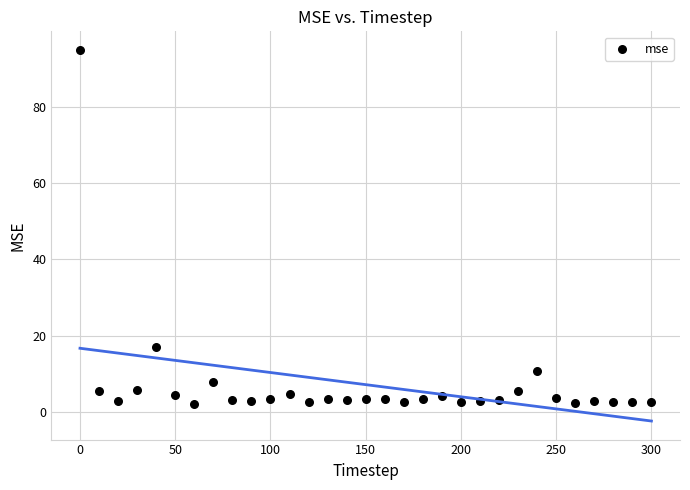

What Y value in the scatter plot is closest to 48?

16.9